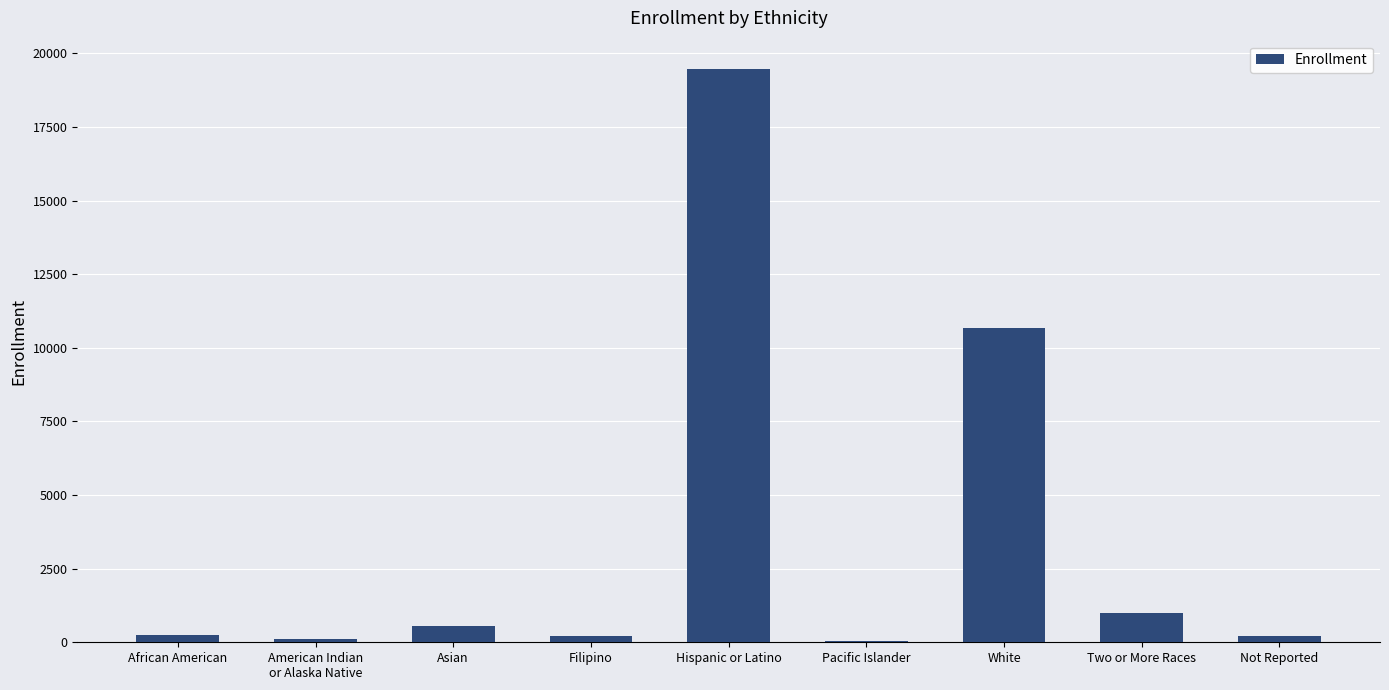

Which category has the highest value across all series?

Hispanic or Latino